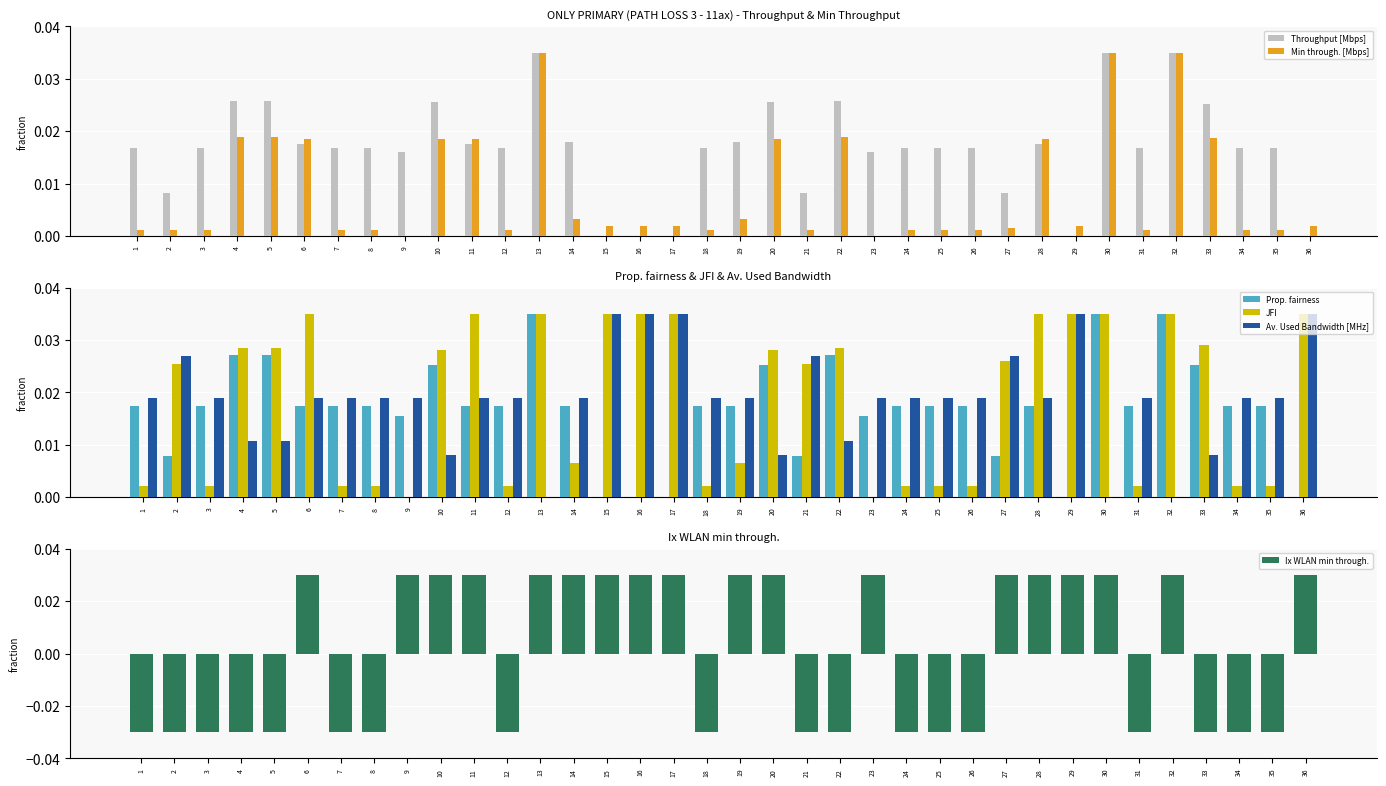

Rank the categories by Ix WLAN min through. value from highest to lowest.

6, 9, 10, 11, 13, 14, 15, 16, 17, 19, 20, 23, 27, 28, 29, 30, 32, 36, 1, 2, 3, 4, 5, 7, 8, 12, 18, 21, 22, 24, 25, 26, 31, 33, 34, 35